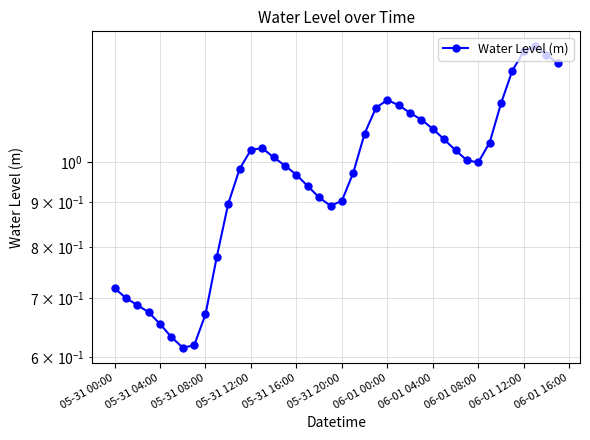

How many data points does each series have?

40